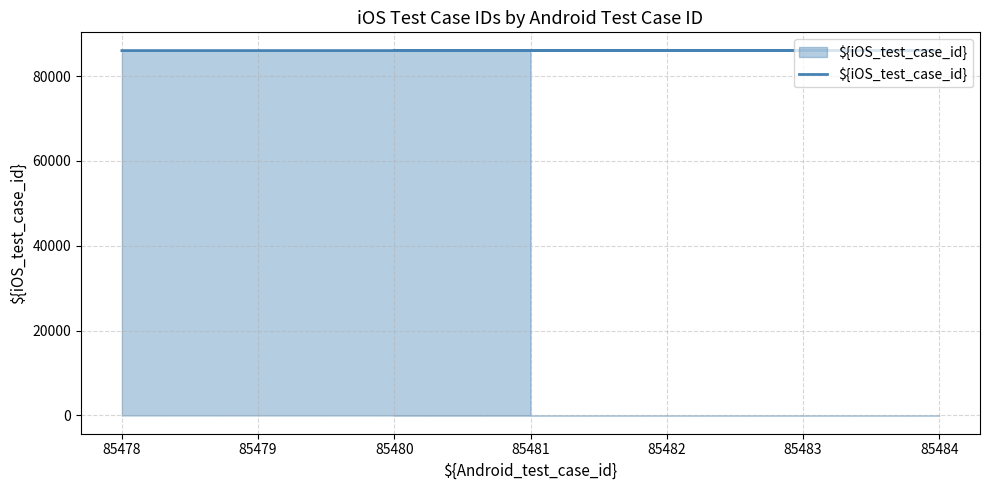

Which category has the highest value across all series?

85481